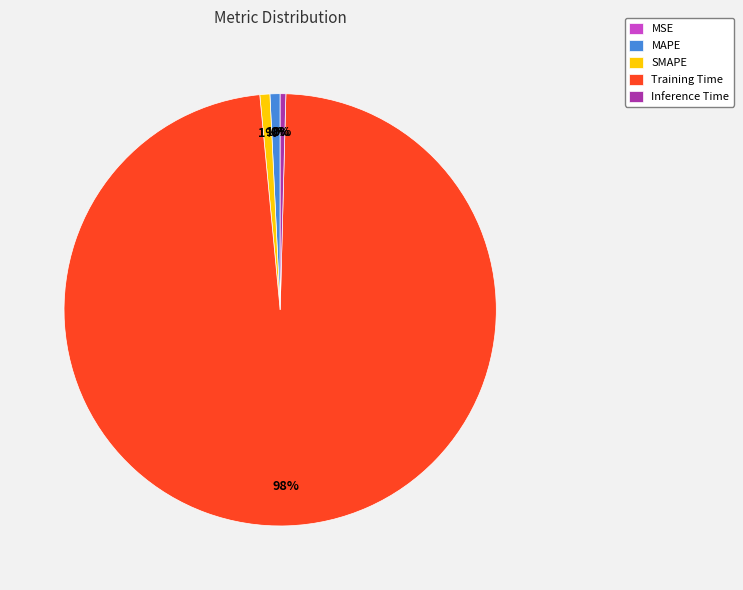

Is it true that SMAPE is 1% of the pie?

True